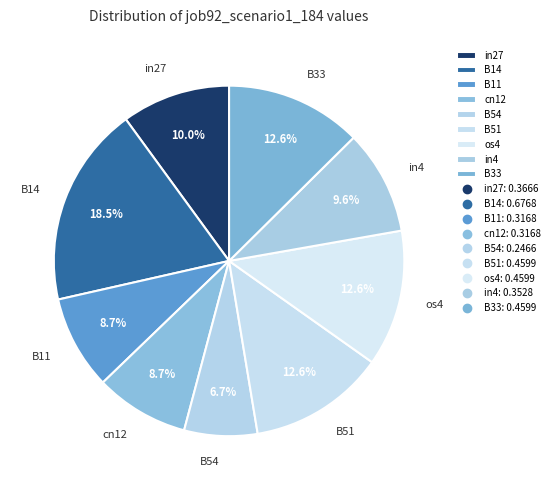

Do in4 and B11 together represent more than half of the pie?

No